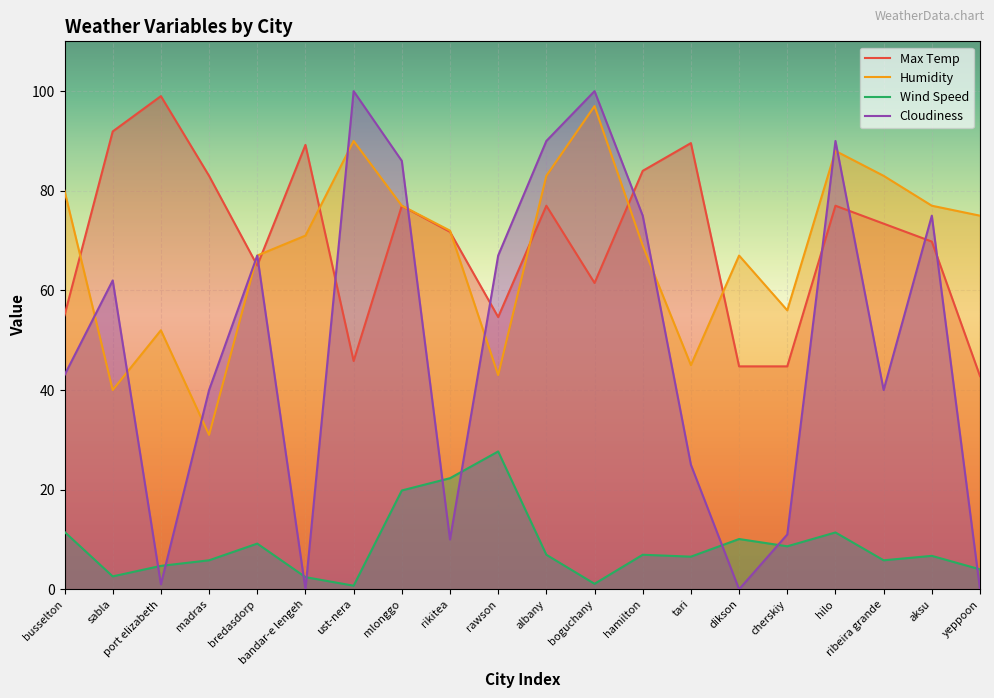

Does the chart display data point markers on the line(s)?

No